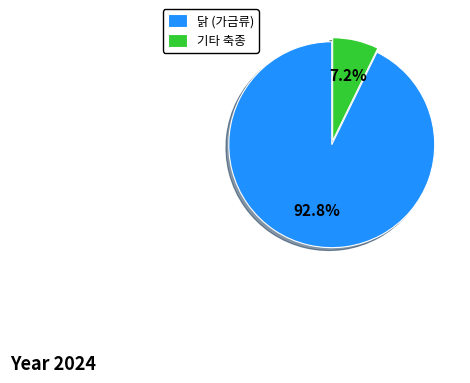

Which has a higher value, 닭 (가금류) or 기타 축종?

닭 (가금류)